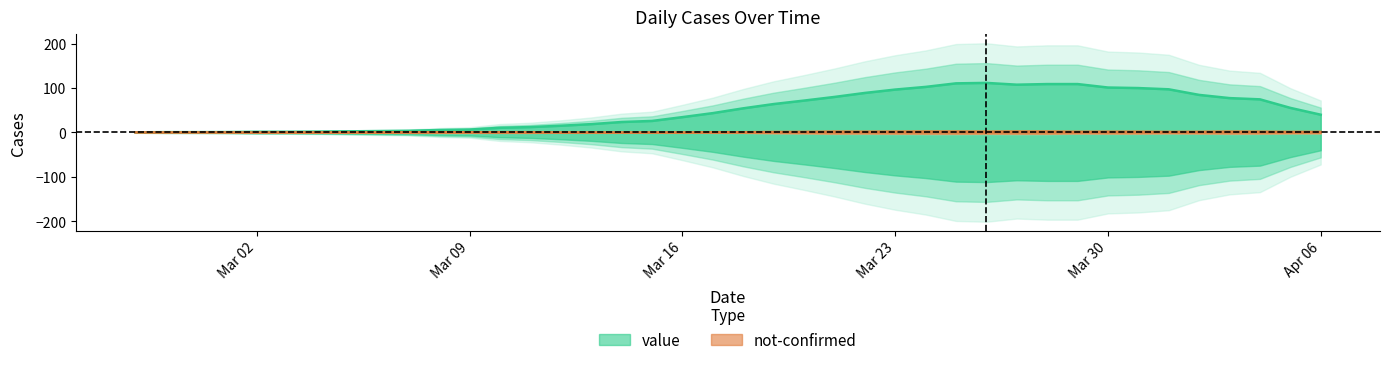

How many intersections are there between not-confirmed and value?

2